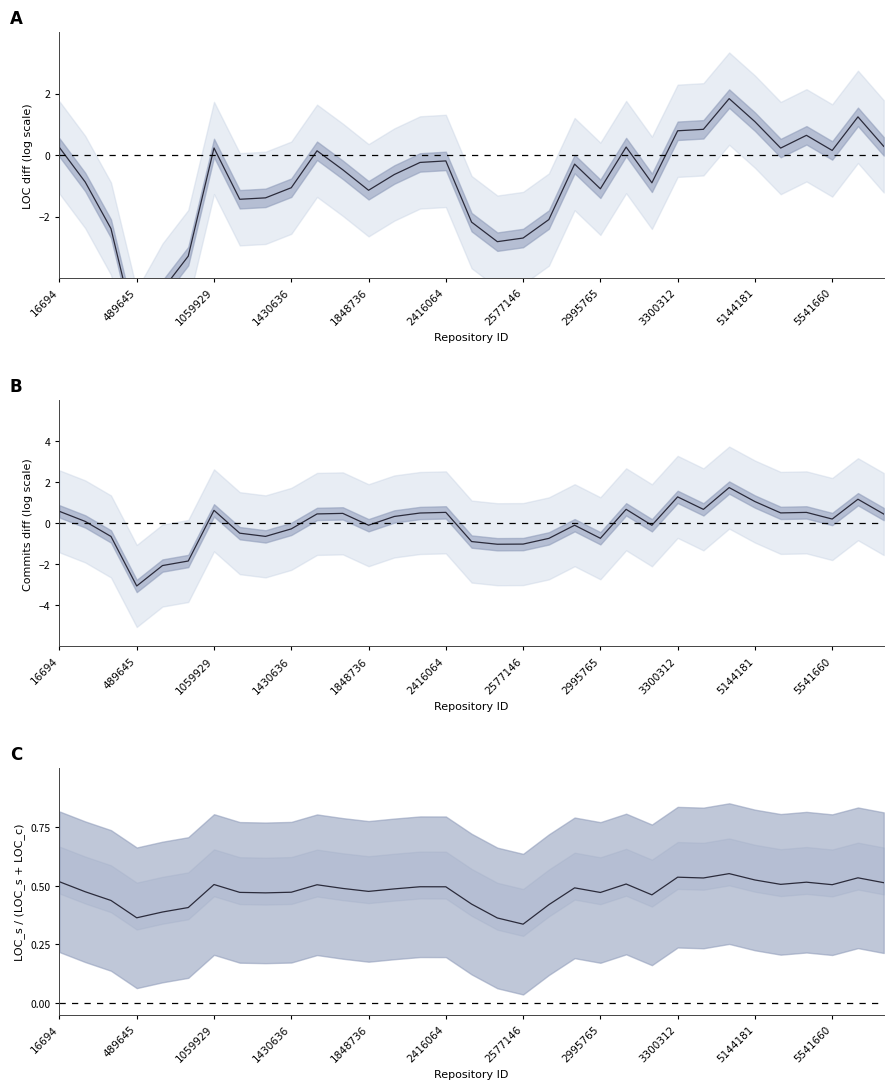

How many lines are shown in the chart?

1